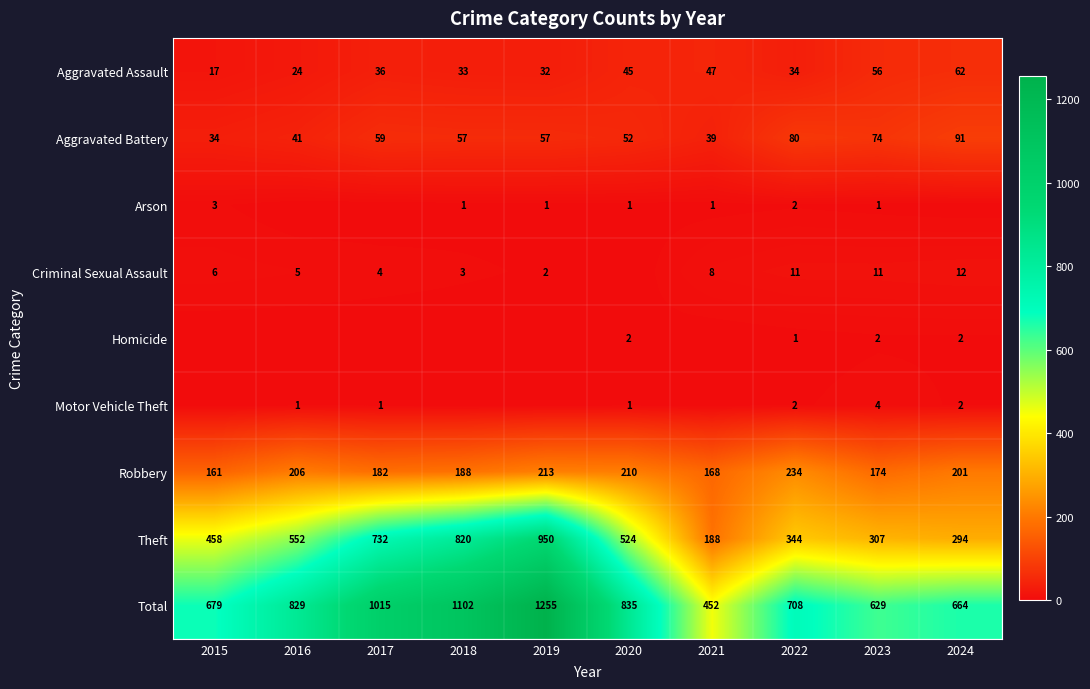

What is the average value of the Aggravated Battery series?

58